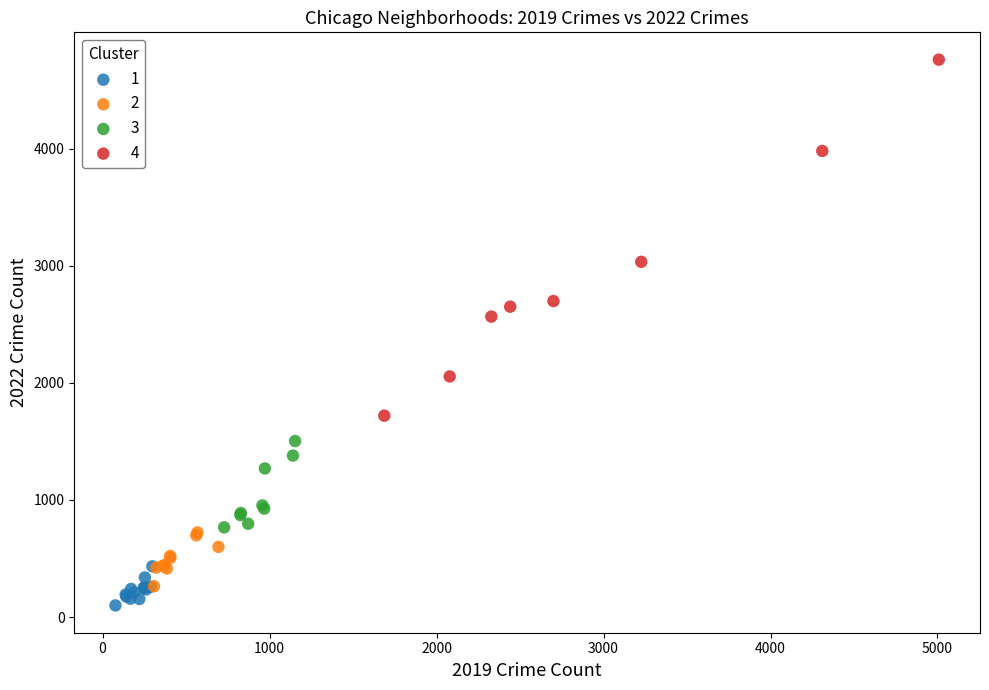

Which series contains the highest Y value?

4